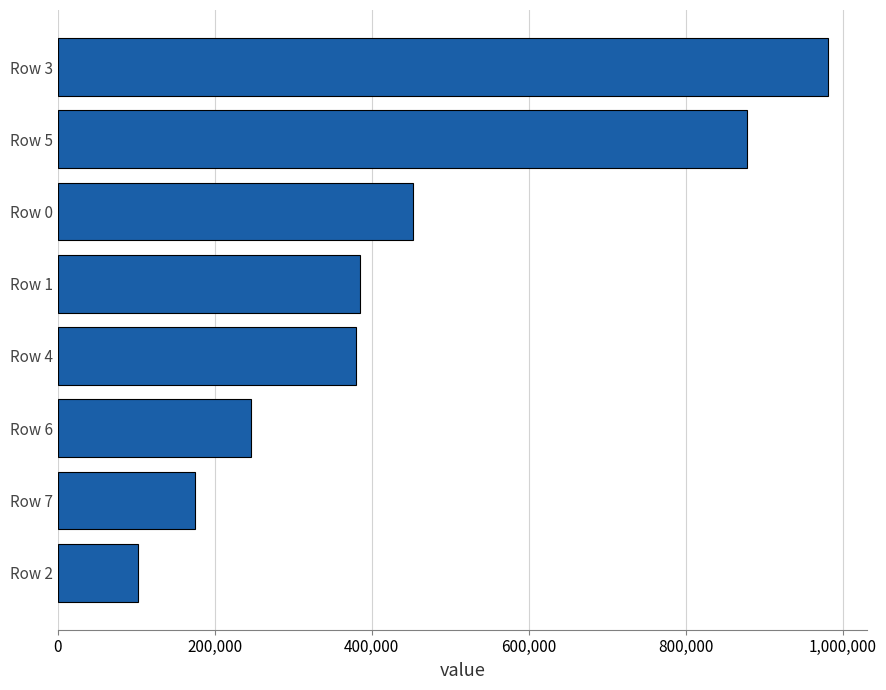

Which category has the highest value across all series?

Row 3